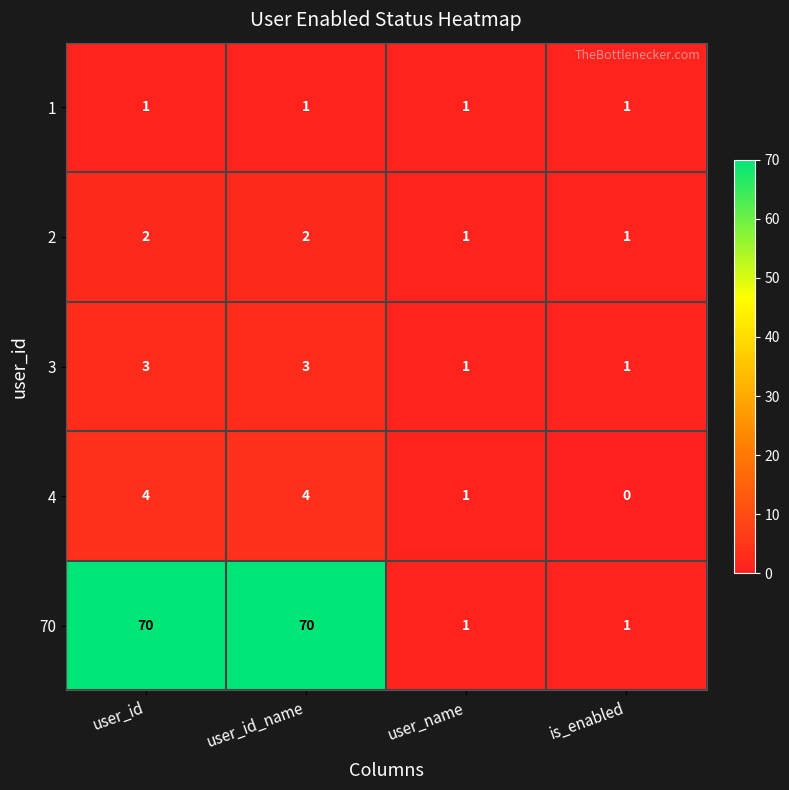

List the series in order of their peak value, highest first.

70, 4, 3, 2, 1